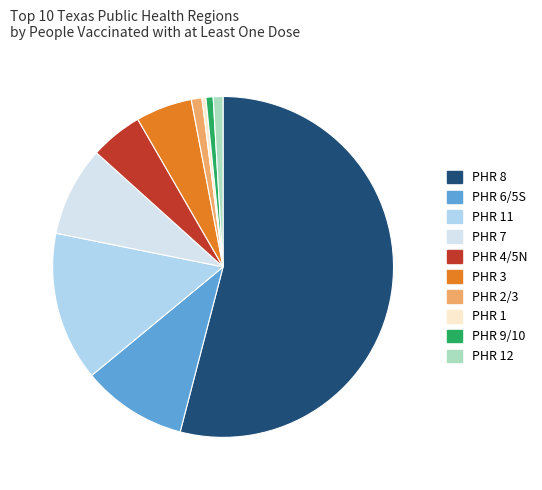

Is there any slice that represents more than half of the pie?

Yes